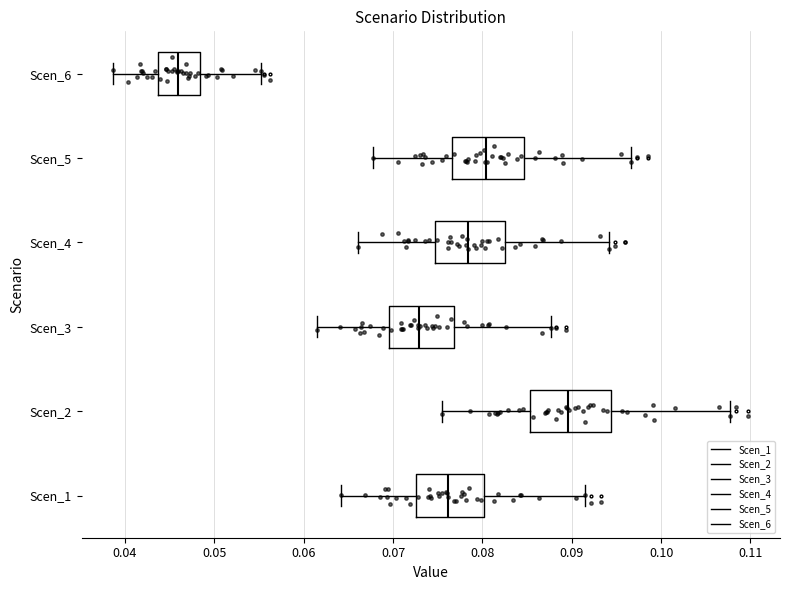

Reading bottom to top, read every box against the x-axis: the position of its median line, the range the box covers, and the ends of its whiskers. The values are not printed on the chart, so give them approximately, as read against the axis.

Scen_1: median 0.076, box 0.073 to 0.080, whiskers 0.064 to 0.092
Scen_2: median 0.090, box 0.085 to 0.094, whiskers 0.076 to 0.108
Scen_3: median 0.073, box 0.070 to 0.077, whiskers 0.061 to 0.088
Scen_4: median 0.078, box 0.075 to 0.083, whiskers 0.066 to 0.094
Scen_5: median 0.080, box 0.077 to 0.085, whiskers 0.068 to 0.097
Scen_6: median 0.046, box 0.044 to 0.048, whiskers 0.039 to 0.055